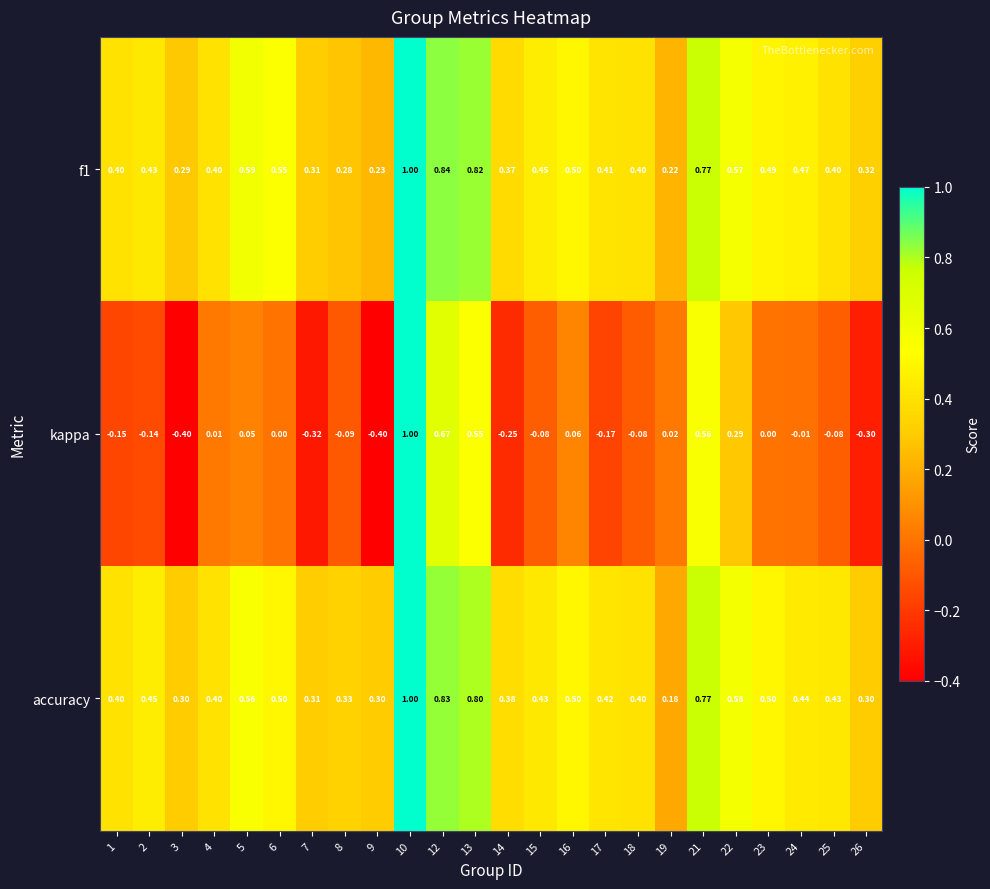

Which series changed the most between 1 and 21?

kappa